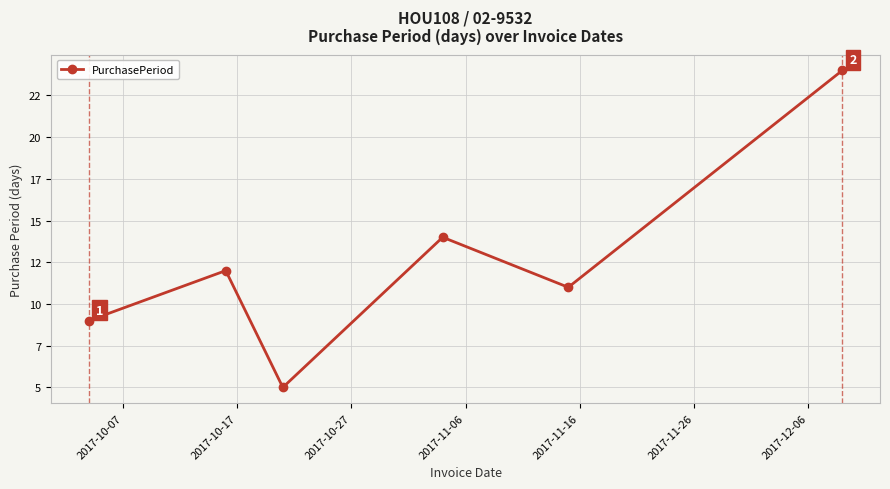

How many points are higher than both their immediate neighbors (excluding endpoints)?

2